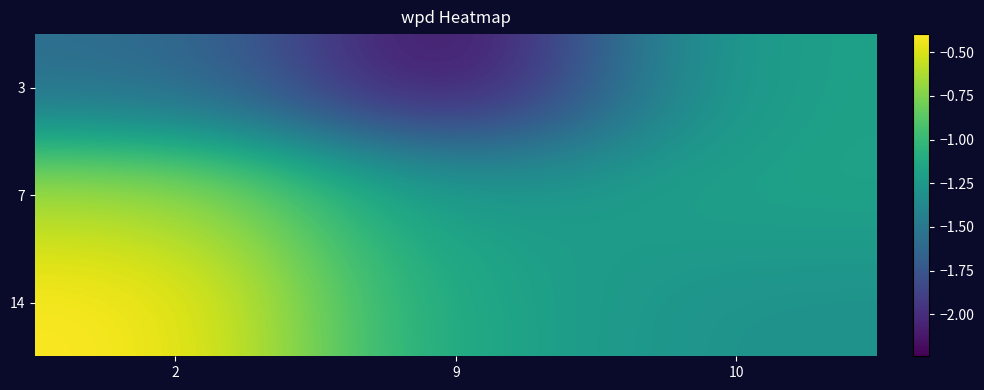

What is the maximum value shown in the chart?

-0.4